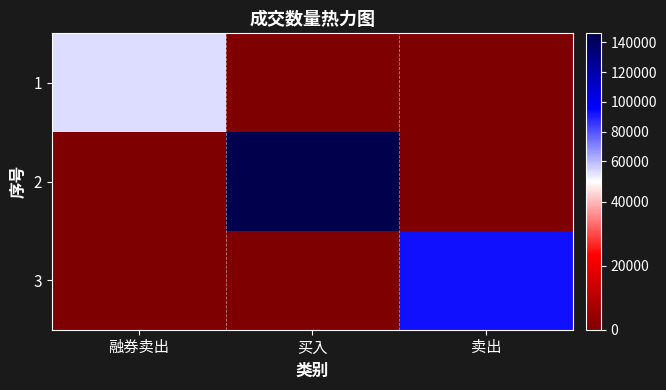

What is the spread (max minus min) of values at 买入?

146100